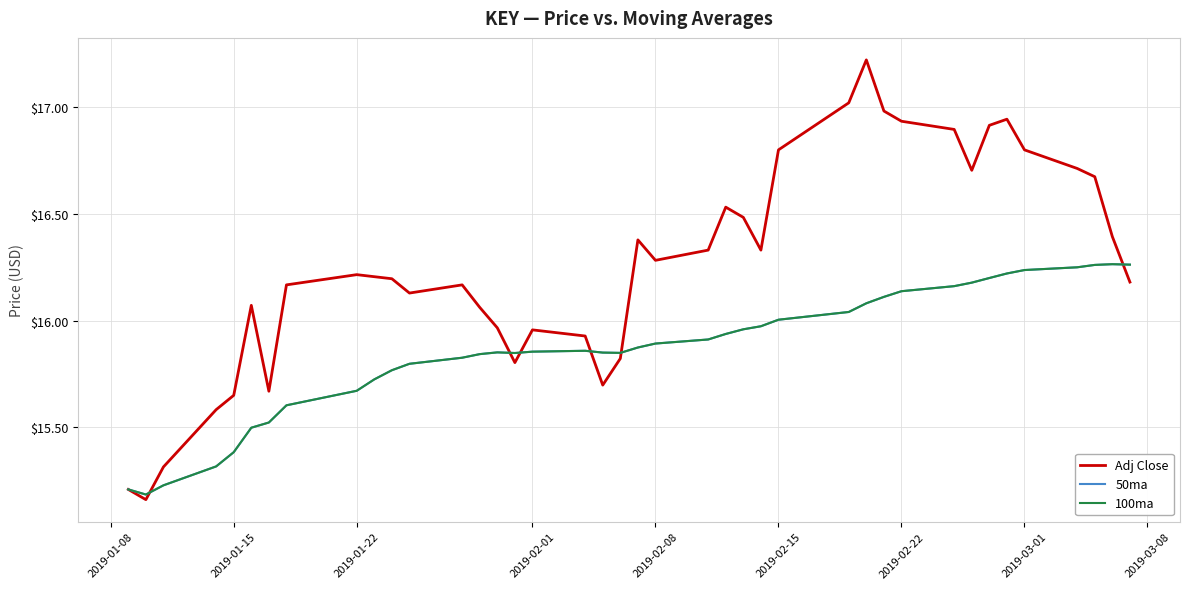

Which series has the largest range (max minus min)?

Adj Close